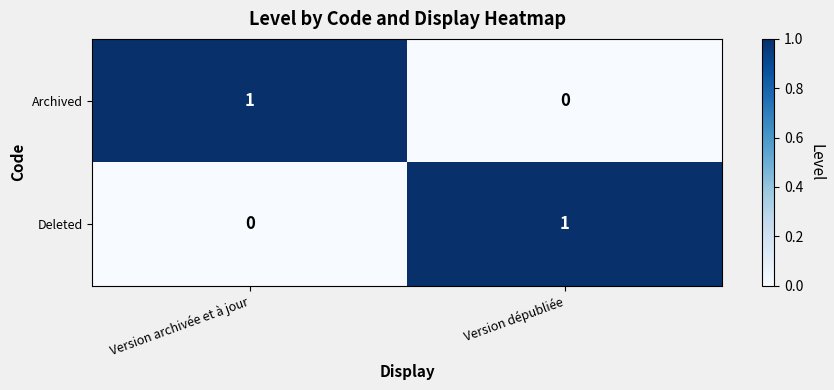

Which category has the highest value in the Deleted series?

Version dépubliée